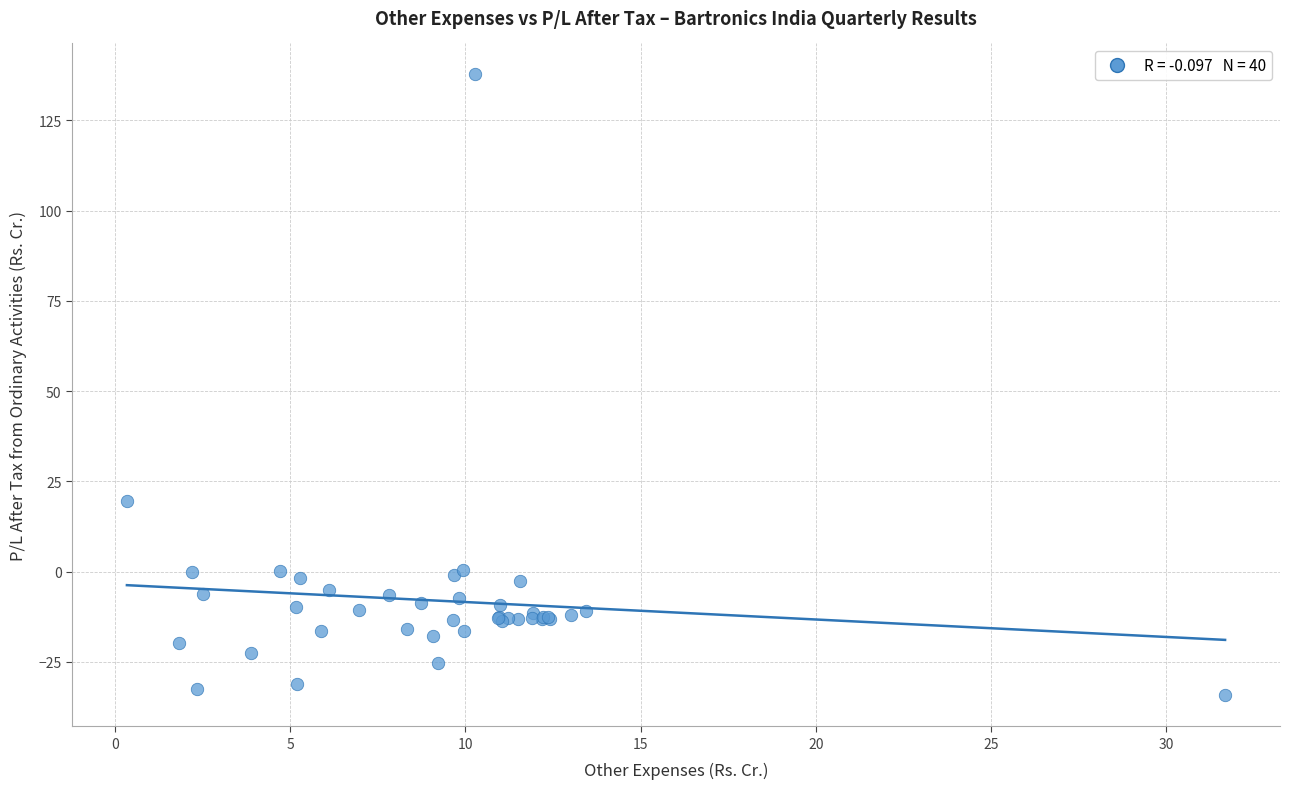

What Y value in the scatter plot is closest to 51?

19.6